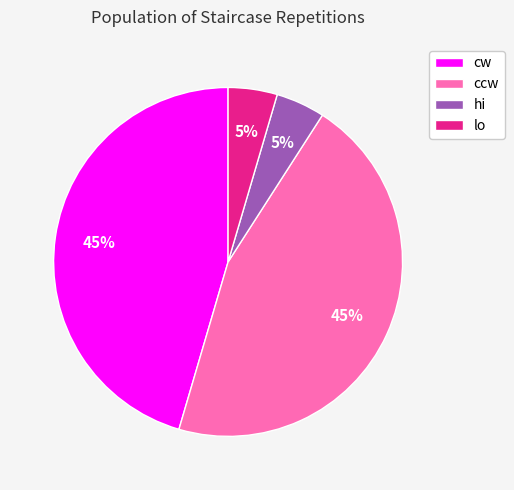

True or false: lo accounts for 5% of the total.

True